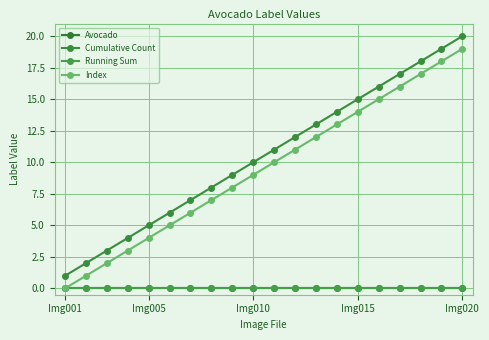

Does the chart have visible grid lines?

Yes